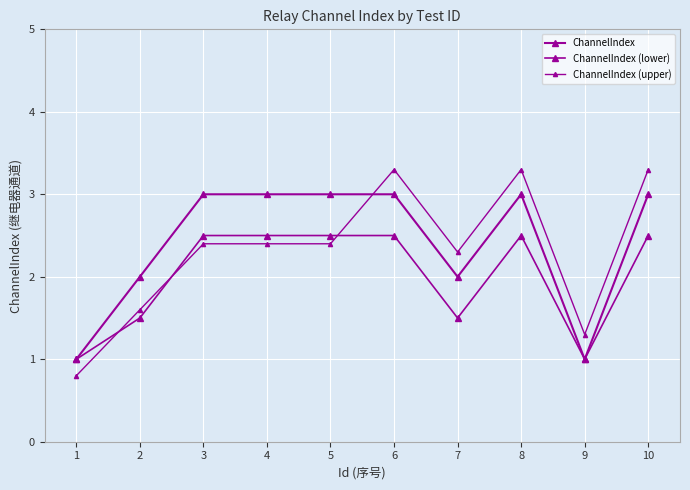

Which series has the largest total across all categories?

ChannelIndex